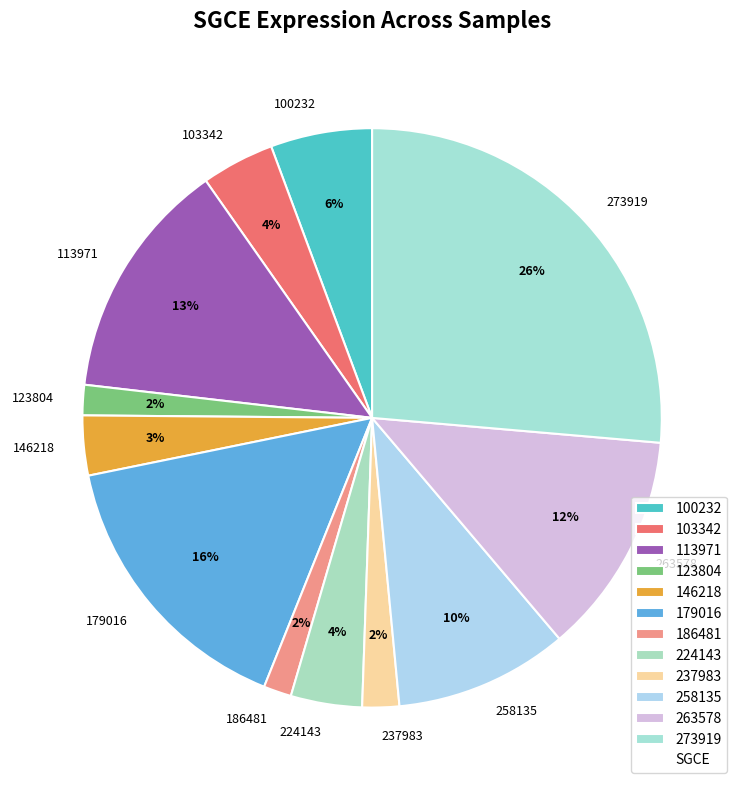

What is the largest slice in the pie chart?

273919